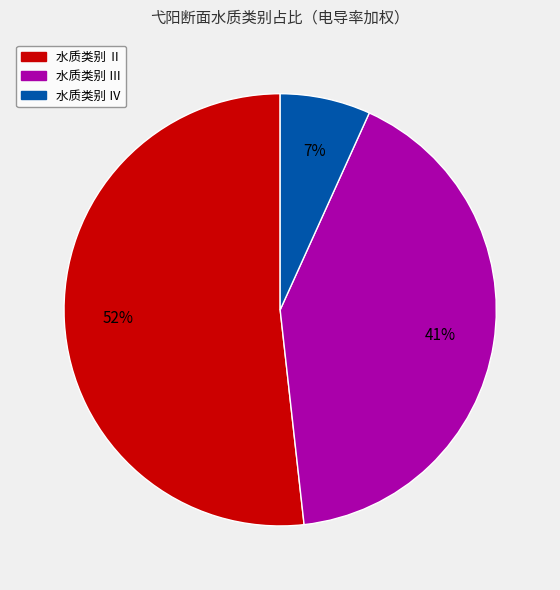

To the nearest percent, what is the average slice percentage?

33%